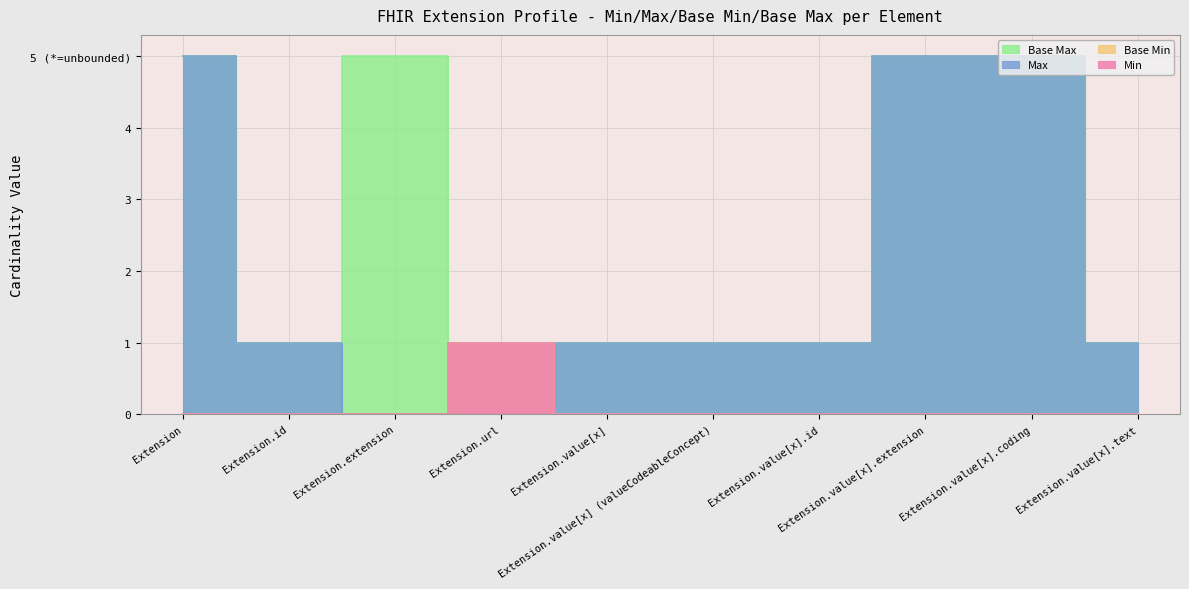

How many Max_numeric values are between 1 and 5?

9